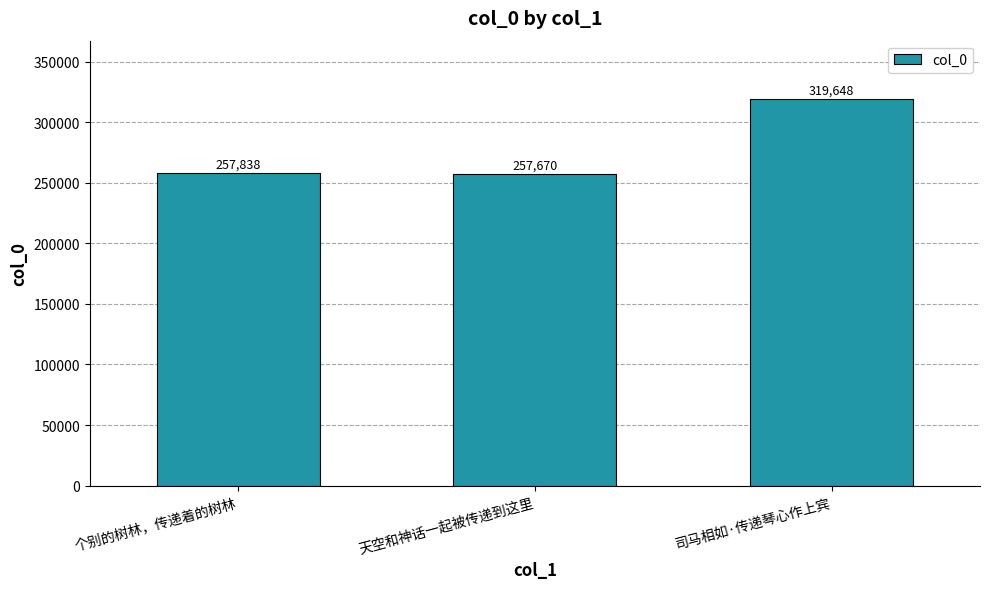

At which label is the value closest to 288659?

个别的树林，传递着的树林